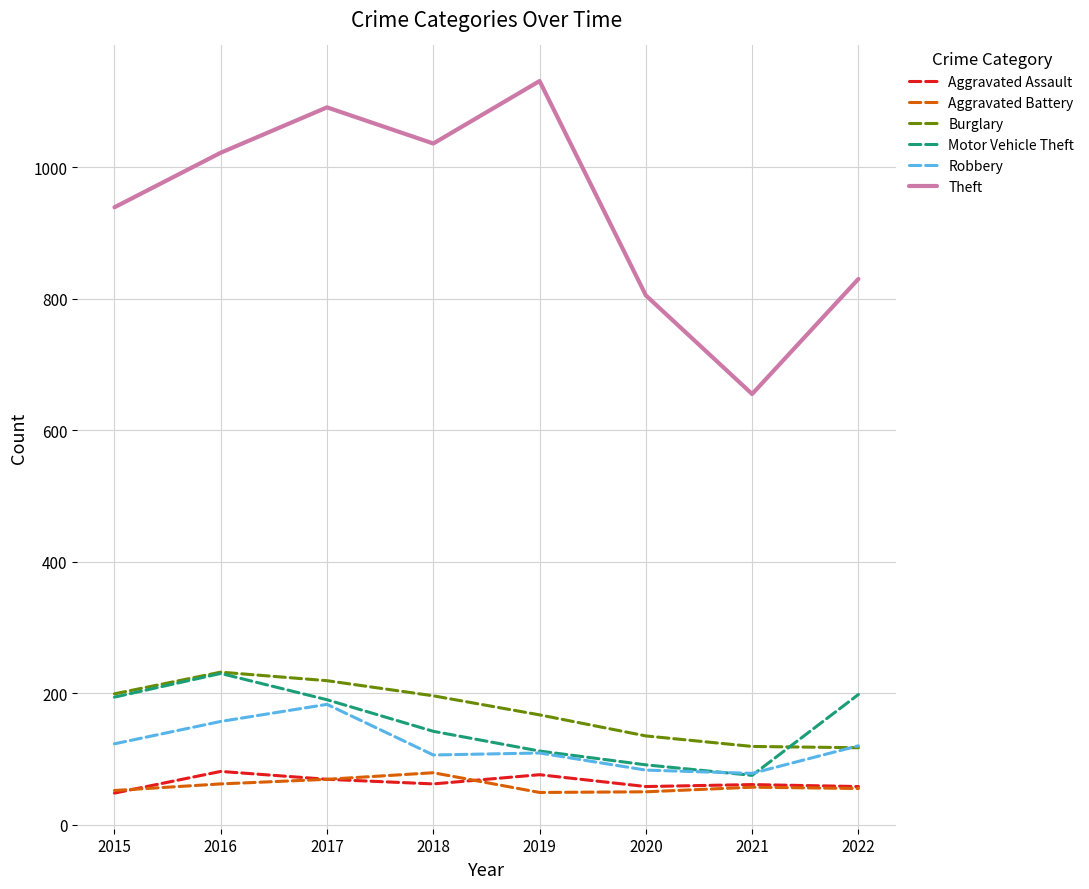

Rank the series at 2018 from highest to lowest value.

Theft, Burglary, Motor Vehicle Theft, Robbery, Aggravated Battery, Aggravated Assault